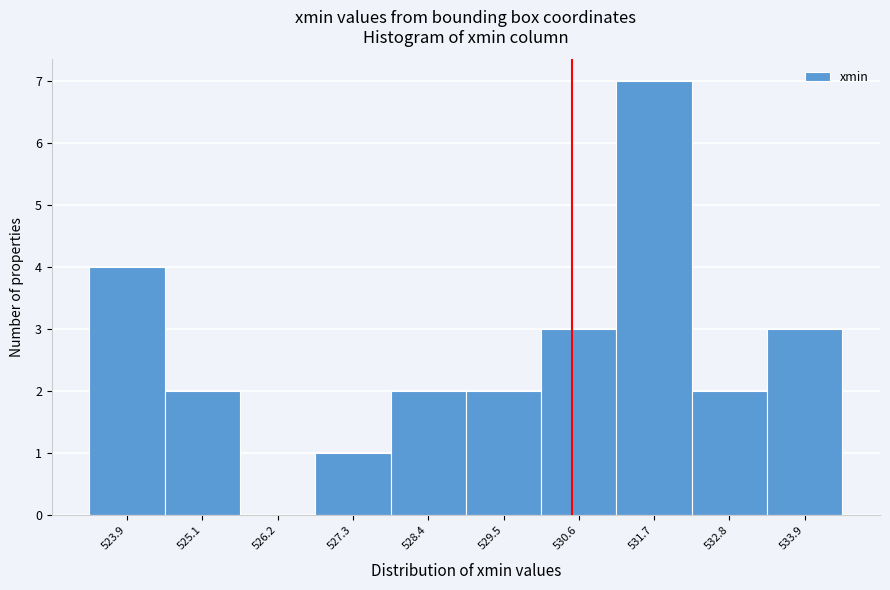

Reading left to right, extract all data points from this chart.

523.9=4	525.1=2	526.2=0	527.3=1	528.4=2	529.5=2	530.6=3	531.7=7	532.8=2	533.9=3